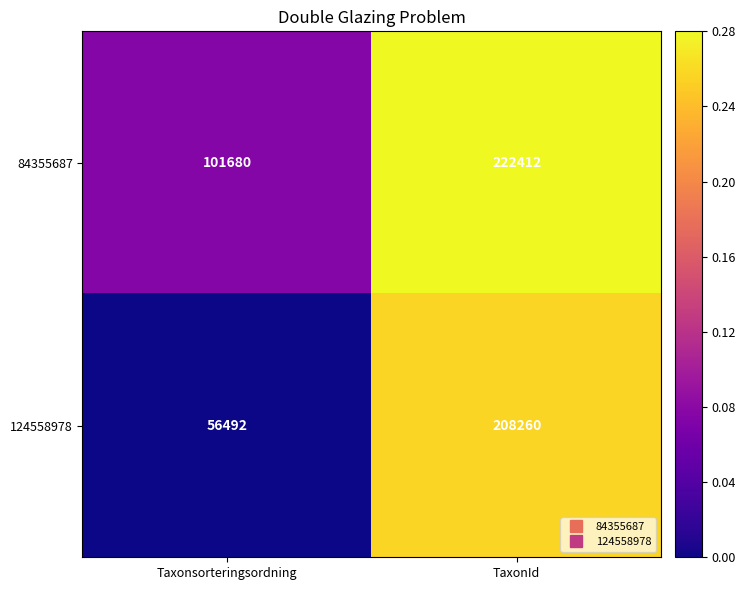

Rank the series by their maximum value, from highest to lowest.

84355687, 124558978